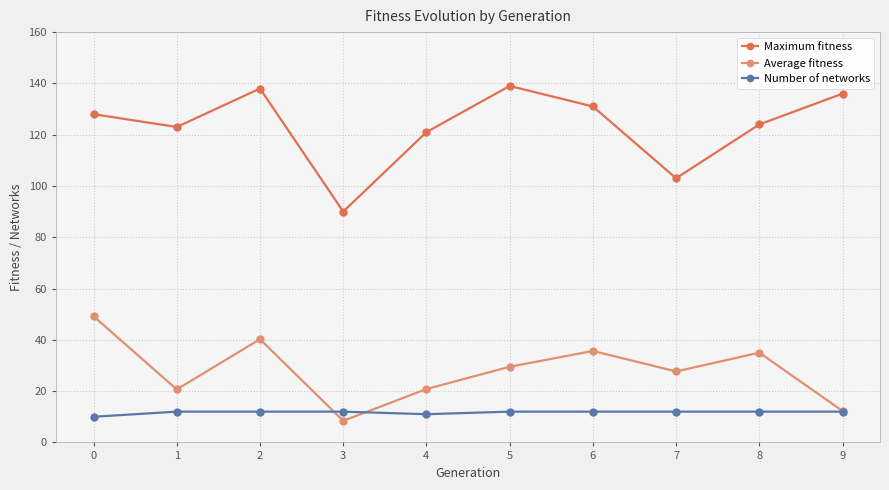

What is the minimum value shown in the chart?

8.4